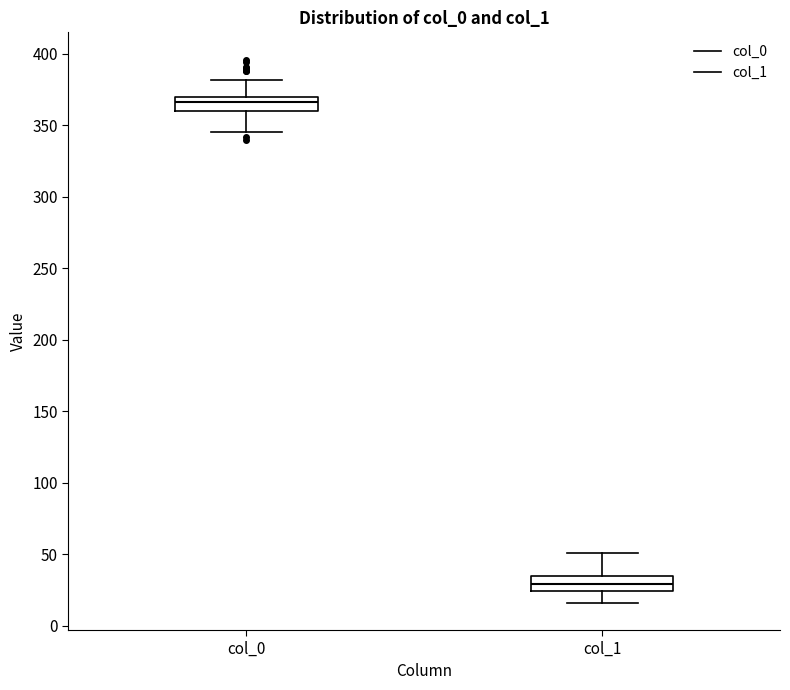

Which box has the highest median line?

col_0